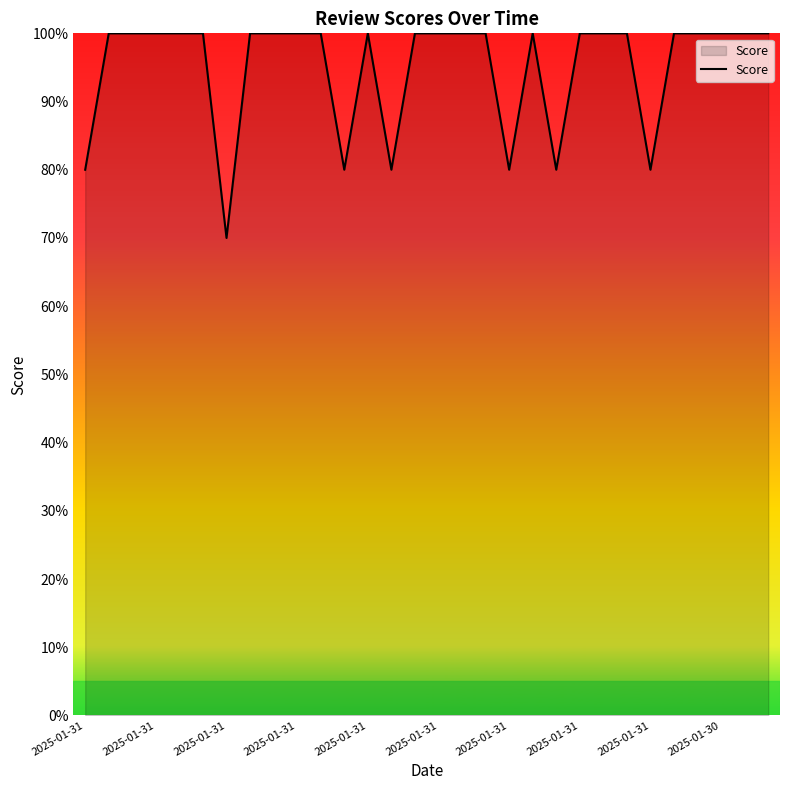

What is the sum of all values?

2850